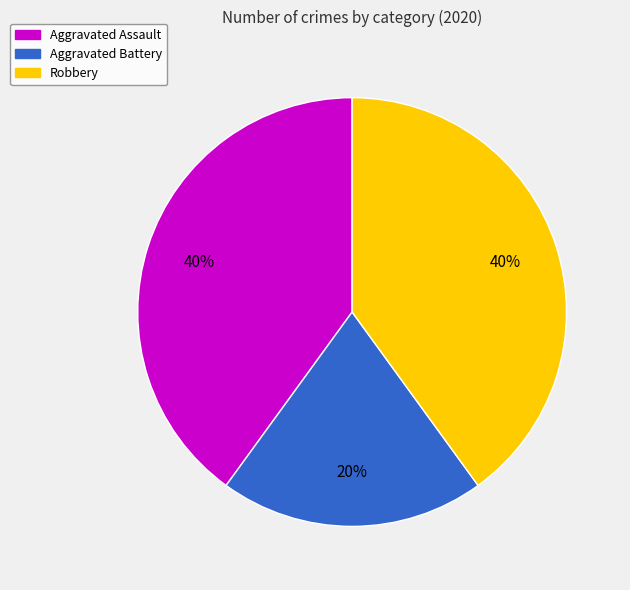

Between Aggravated Battery and Aggravated Assault, which is larger?

Aggravated Assault